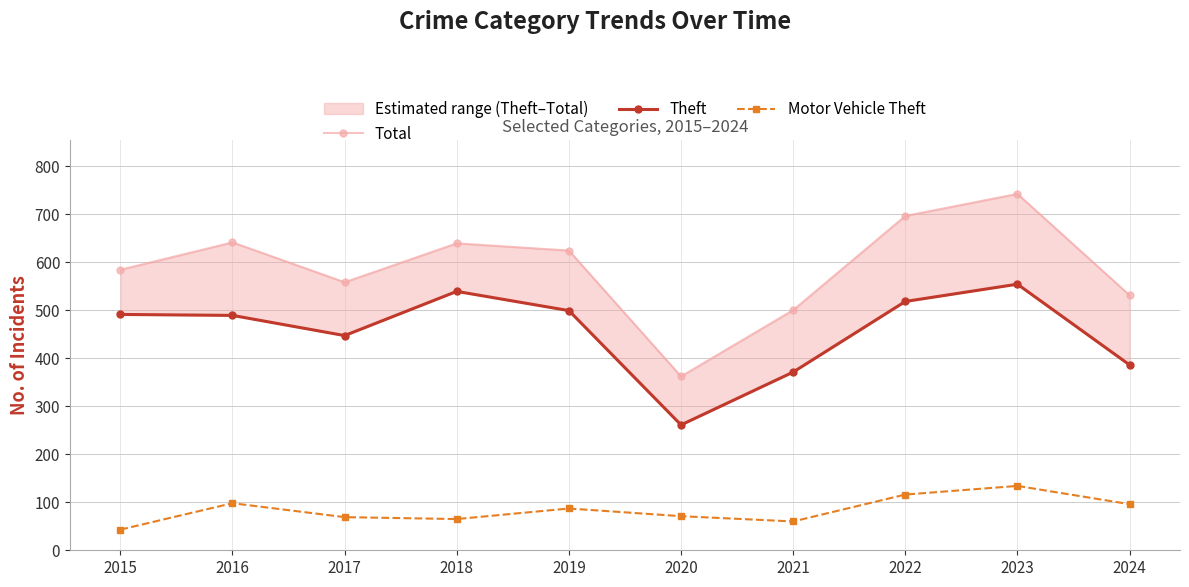

What is the maximum value shown in the chart?

742